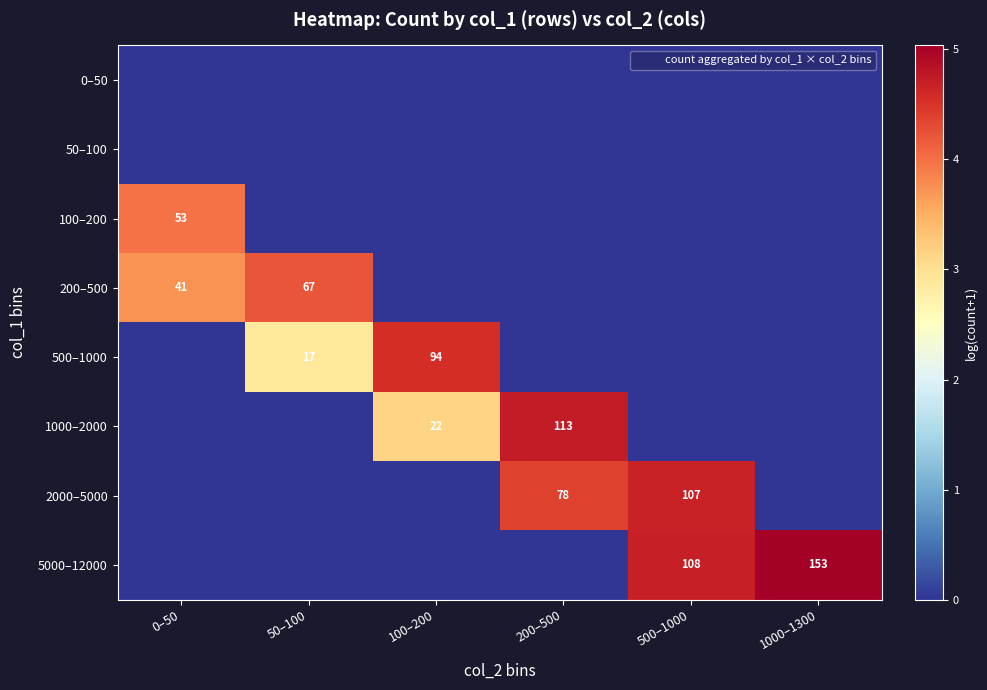

What is the spread (max minus min) of values at 200–500?

4.7